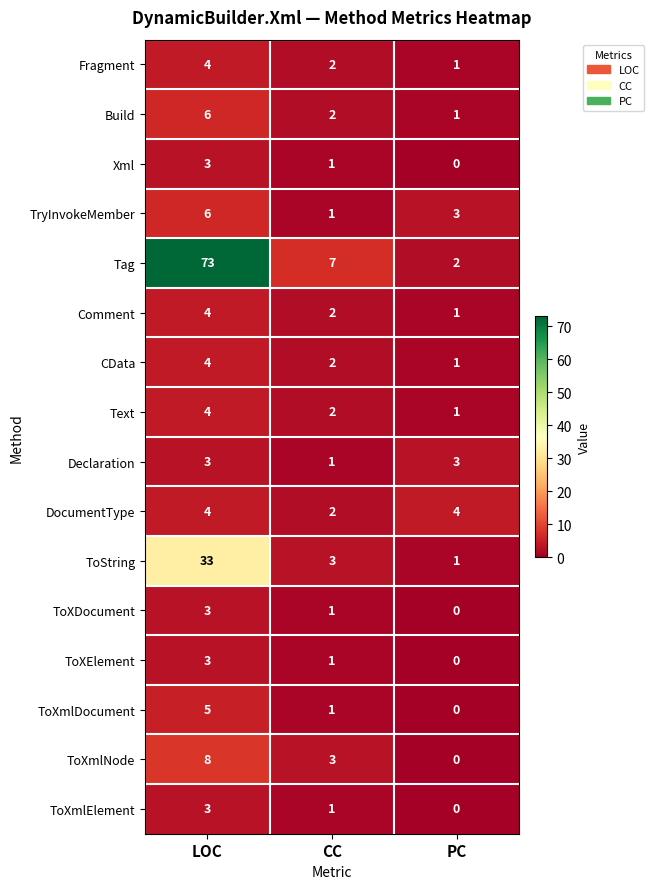

What is the difference between the maximum and minimum values in the ToXElement series?

3